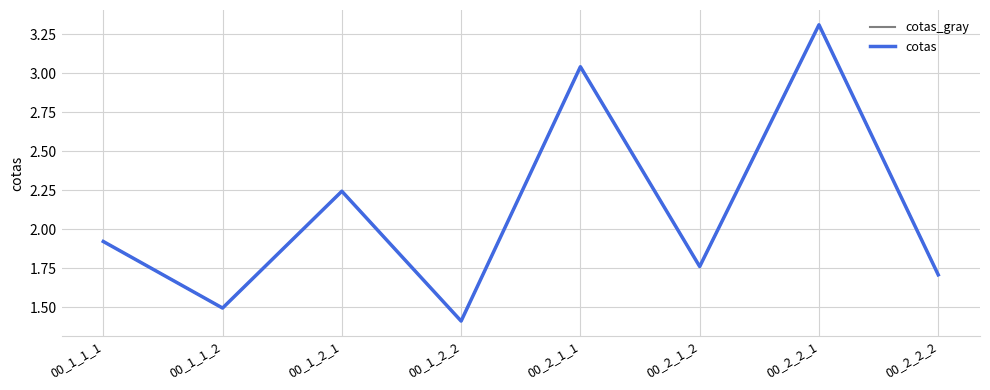

Reading left to right, extract all data points from this chart.

cotas_gray: 1.9	1.5	2.2	1.4	3.0	1.8	3.3	1.7
cotas: 1.9	1.5	2.2	1.4	3.0	1.8	3.3	1.7